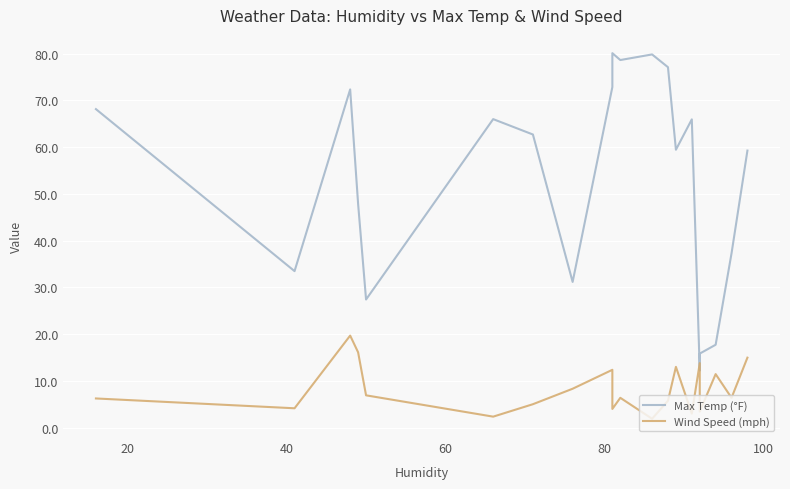

Reading left to right, what are all the values shown in this chart?

Max Temp (°F): 68.1	33.5	72.4	47.9	27.4	66.0	62.7	31.2	72.9	80.1	78.6	79.8	77.1	59.5	66.0	12.2	15.8	17.7	37.3	59.3
Wind Speed (mph): 6.2	4.1	19.7	16.1	6.9	2.4	5.0	8.3	12.4	4.0	6.4	1.9	5.8	13.0	3.0	13.8	3.4	11.4	6.4	15.0